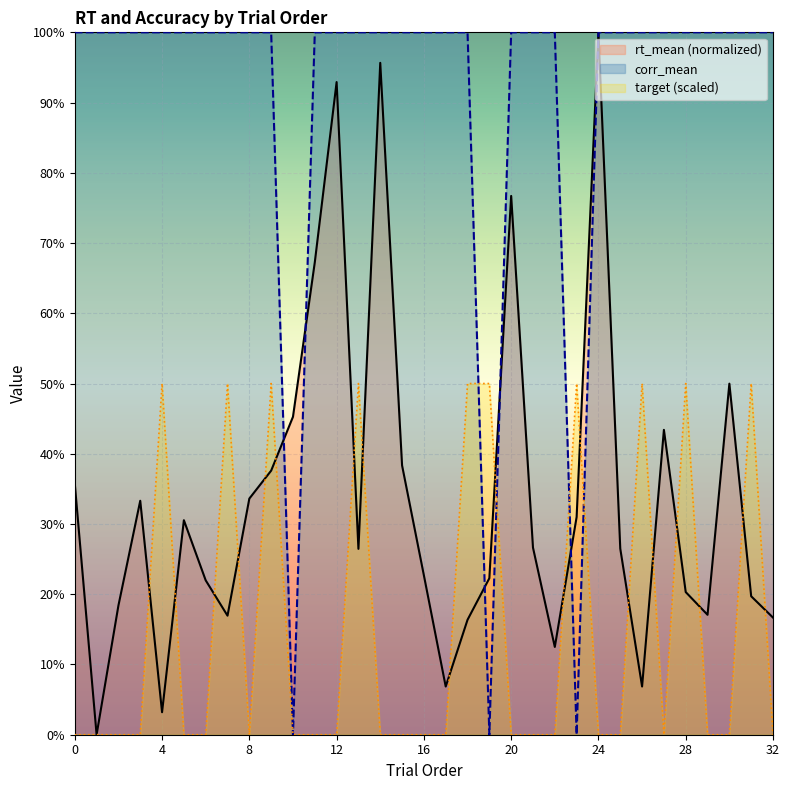

Which series changed the most between 16 and 31?

target